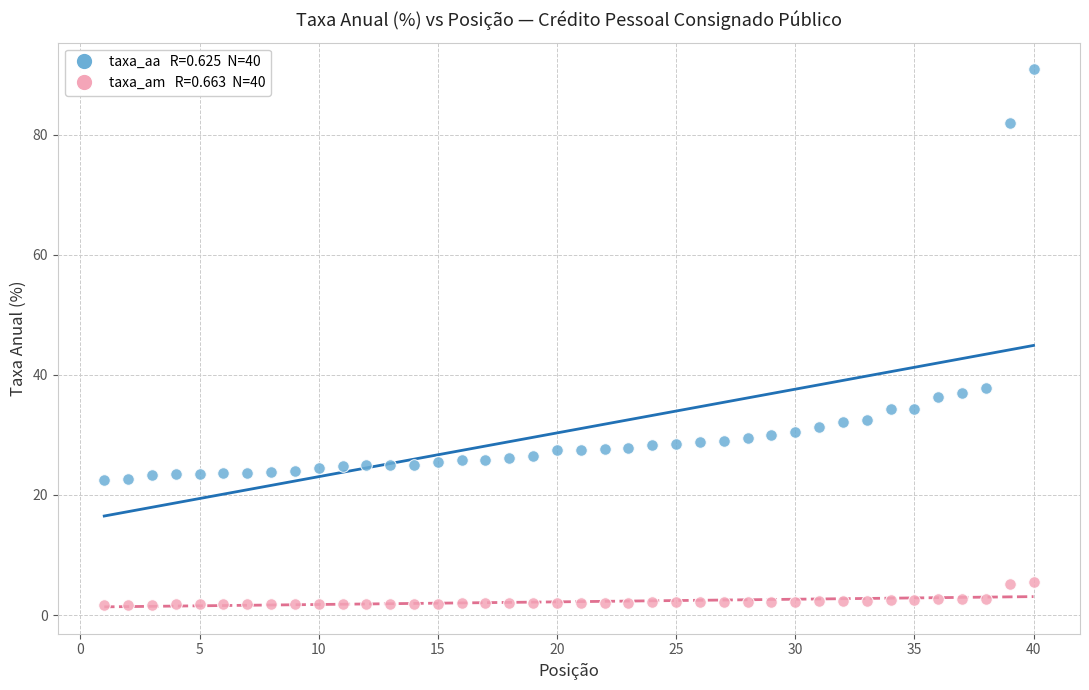

Across all data points, what is the range of X values (max minus min)?

39.0